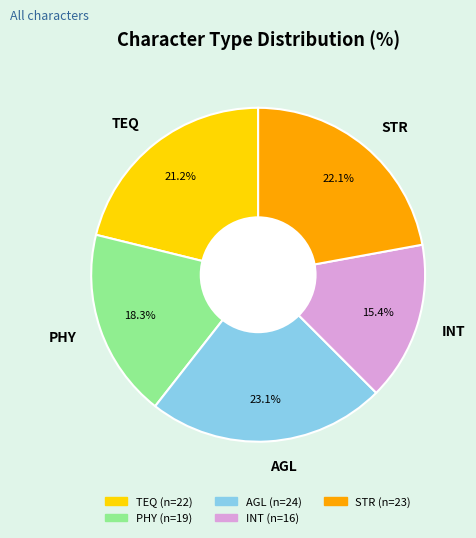

Between INT and PHY, which is larger?

PHY